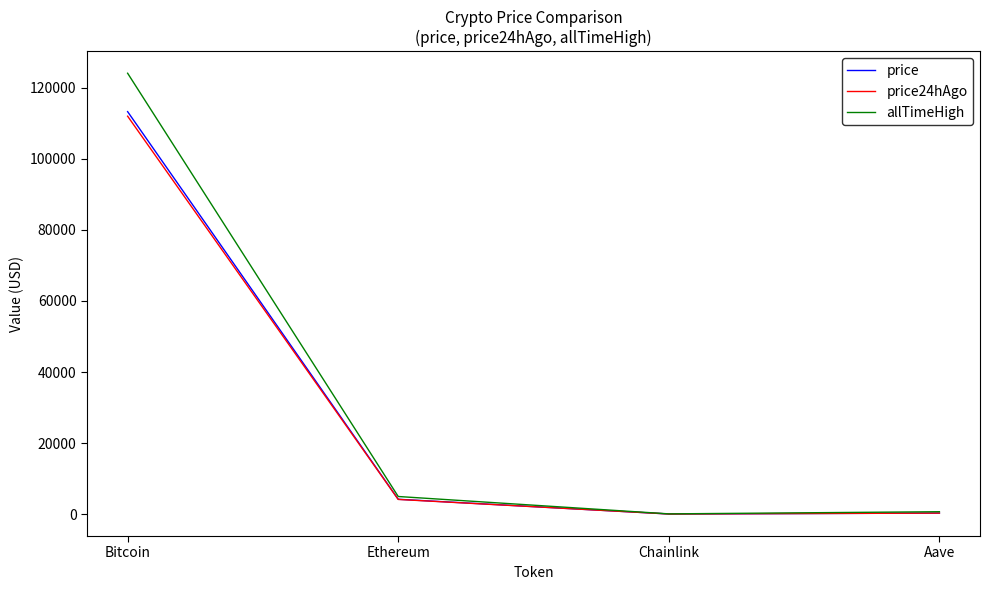

Read the price24hAgo value at Ethereum.

4121.2